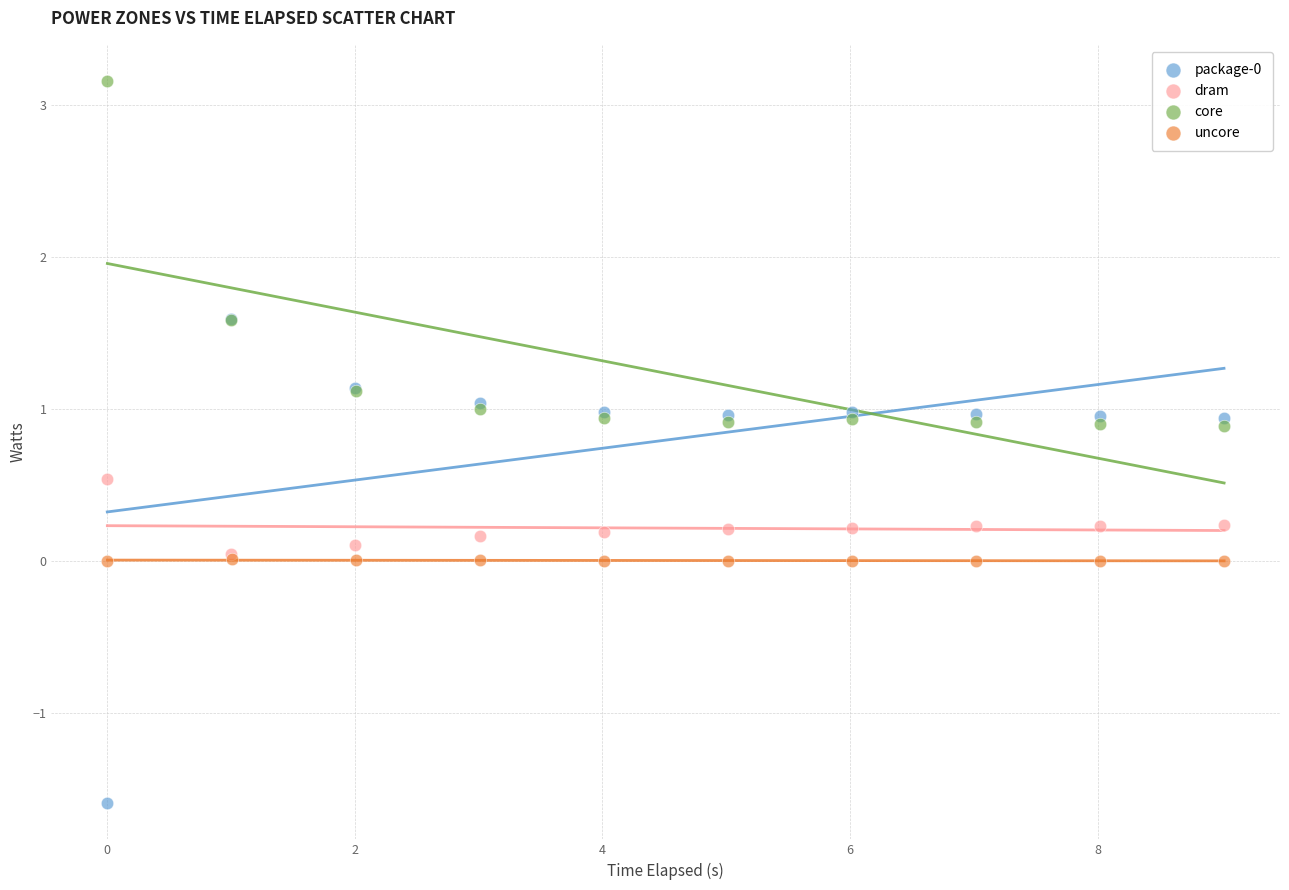

Which series reaches the maximum Y coordinate?

core